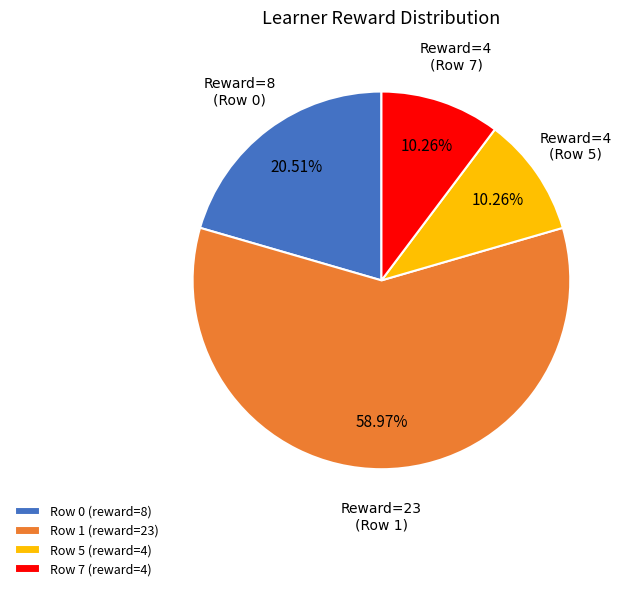

Do Row 0 (reward=8) and Row 1 (reward=23) together represent more than half of the pie?

Yes